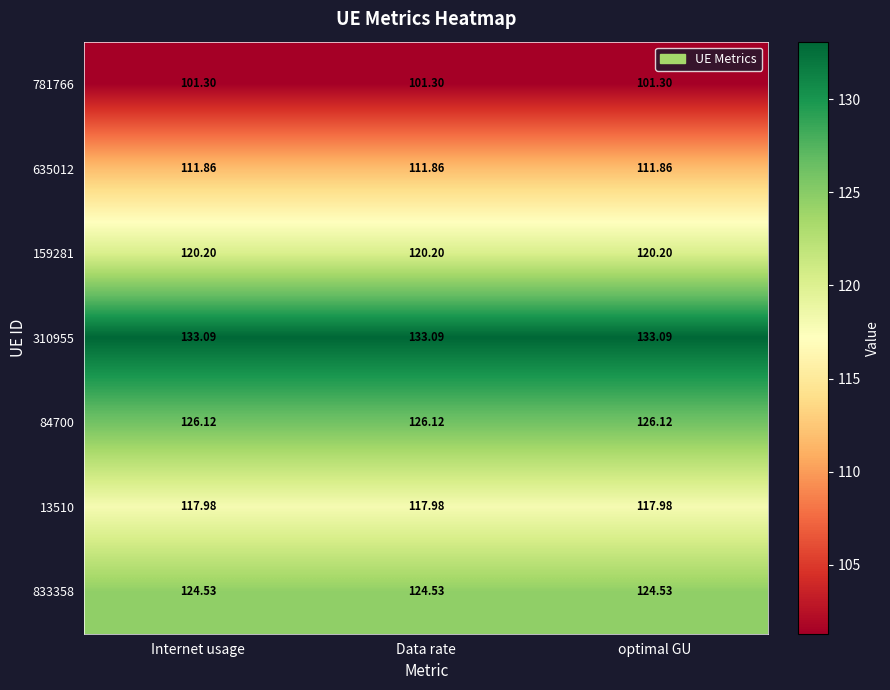

Is the value of 13510 at optimal GU greater than the value of 635012 at optimal GU?

Yes